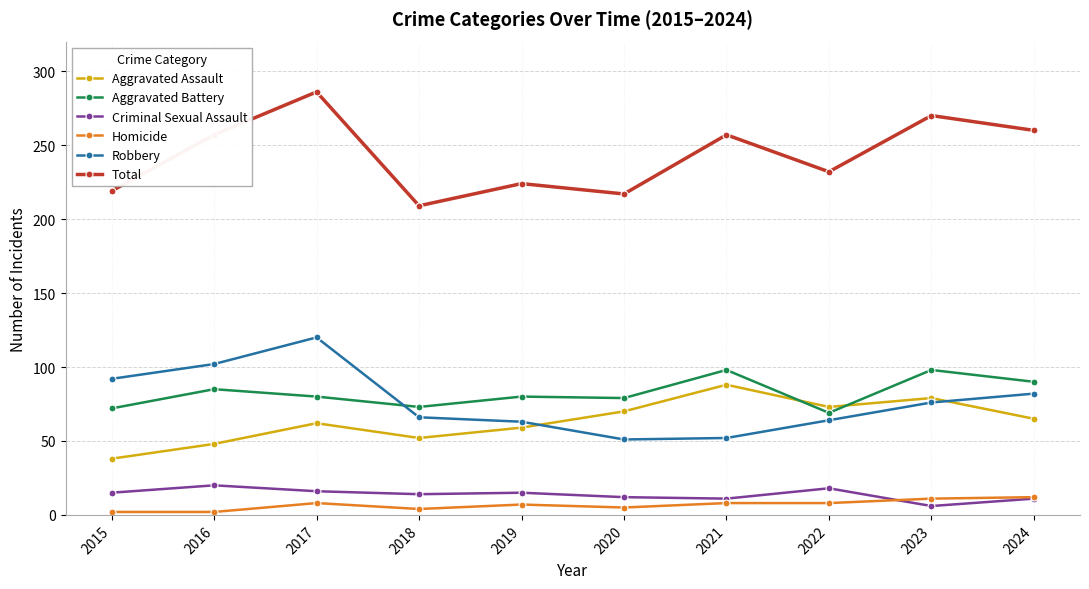

Which series changed the most between 2019 and 2024?

Total